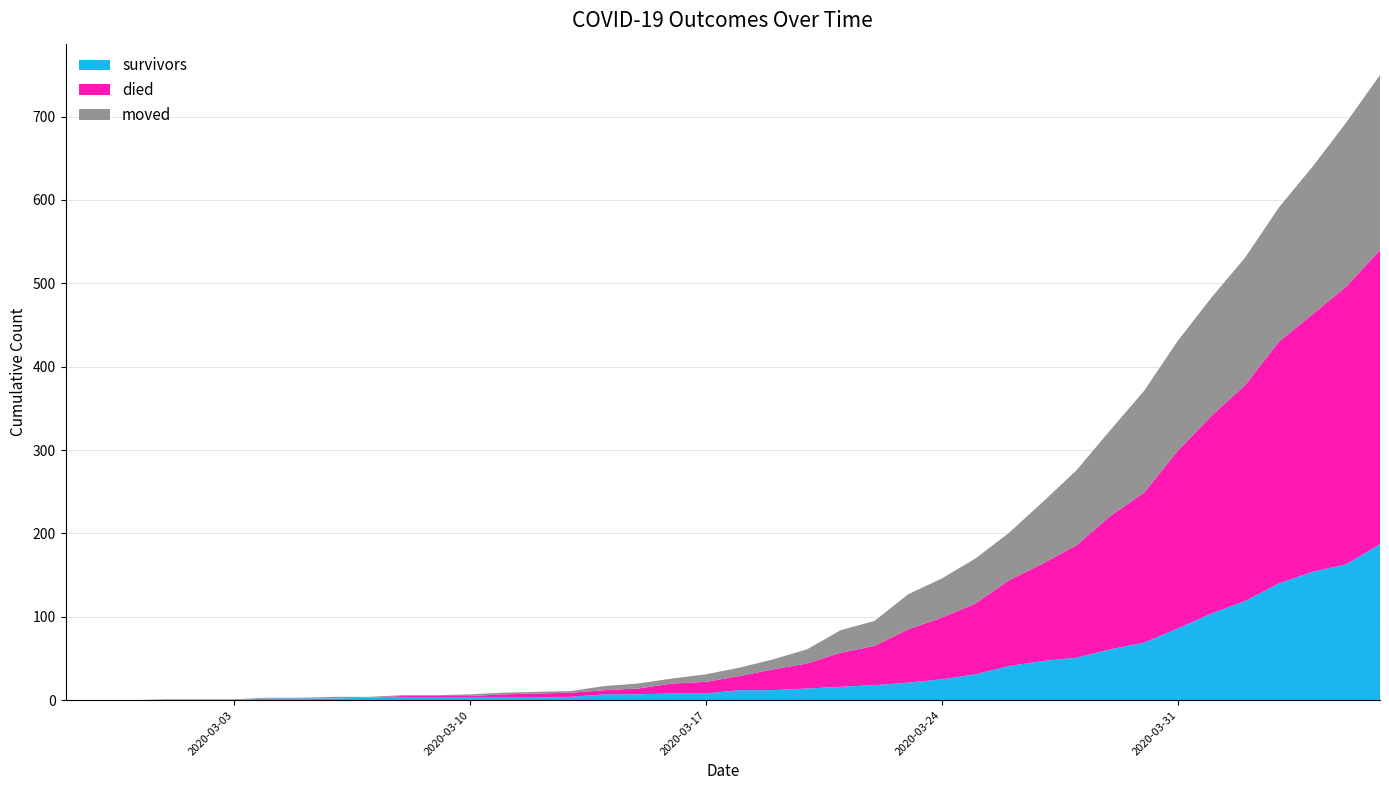

Reading left to right, extract all data points from this chart.

survivors: 2020-02-27=0	2020-02-28=0	2020-02-29=0	2020-03-01=0	2020-03-02=0	2020-03-03=0	2020-03-04=2	2020-03-05=2	2020-03-06=2	2020-03-07=3	2020-03-08=3	2020-03-09=3	2020-03-10=3	2020-03-11=3	2020-03-12=3	2020-03-13=4	2020-03-14=7	2020-03-15=7	2020-03-16=8	2020-03-17=8	2020-03-18=12	2020-03-19=12	2020-03-20=14	2020-03-21=16	2020-03-22=18	2020-03-23=21	2020-03-24=25	2020-03-25=31	2020-03-26=41	2020-03-27=47	2020-03-28=51	2020-03-29=61	2020-03-30=69	2020-03-31=86	2020-04-01=104	2020-04-02=119	2020-04-03=140	2020-04-04=154	2020-04-05=163	2020-04-06=187
died: 2020-02-27=0	2020-02-28=0	2020-02-29=0	2020-03-01=0	2020-03-02=0	2020-03-03=0	2020-03-04=0	2020-03-05=0	2020-03-06=0	2020-03-07=0	2020-03-08=2	2020-03-09=2	2020-03-10=2	2020-03-11=4	2020-03-12=5	2020-03-13=5	2020-03-14=5	2020-03-15=7	2020-03-16=12	2020-03-17=14	2020-03-18=17	2020-03-19=25	2020-03-20=30	2020-03-21=41	2020-03-22=47	2020-03-23=64	2020-03-24=74	2020-03-25=85	2020-03-26=103	2020-03-27=117	2020-03-28=135	2020-03-29=160	2020-03-30=180	2020-03-31=213	2020-04-01=237	2020-04-02=259	2020-04-03=290	2020-04-04=309	2020-04-05=333	2020-04-06=353
moved: 2020-02-27=0	2020-02-28=0	2020-02-29=0	2020-03-01=1	2020-03-02=1	2020-03-03=1	2020-03-04=1	2020-03-05=1	2020-03-06=2	2020-03-07=1	2020-03-08=1	2020-03-09=1	2020-03-10=2	2020-03-11=2	2020-03-12=2	2020-03-13=2	2020-03-14=5	2020-03-15=6	2020-03-16=6	2020-03-17=9	2020-03-18=10	2020-03-19=12	2020-03-20=17	2020-03-21=27	2020-03-22=30	2020-03-23=42	2020-03-24=47	2020-03-25=54	2020-03-26=57	2020-03-27=74	2020-03-28=90	2020-03-29=103	2020-03-30=122	2020-03-31=132	2020-04-01=142	2020-04-02=153	2020-04-03=161	2020-04-04=177	2020-04-05=197	2020-04-06=210